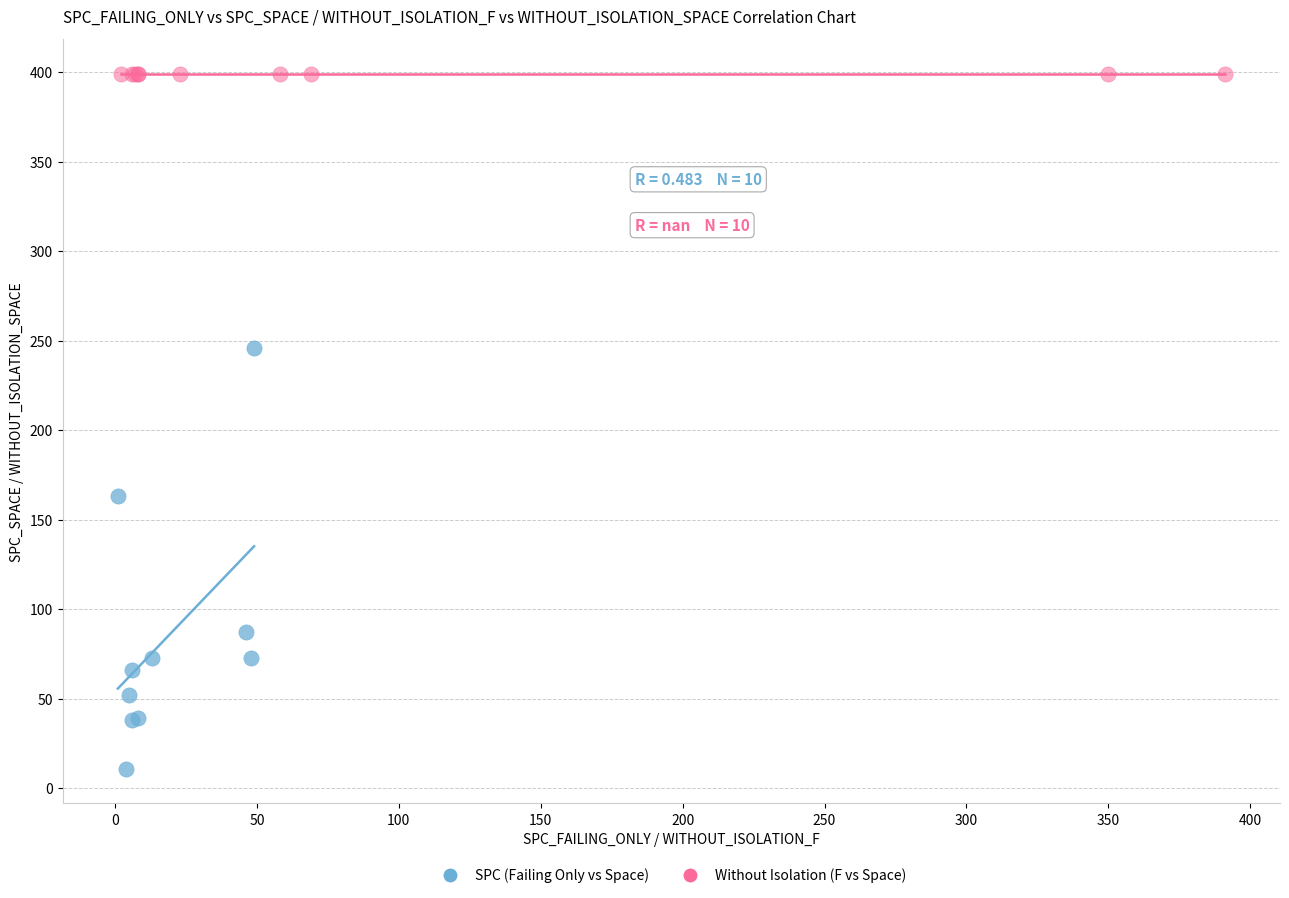

Which series contains the lowest Y value?

SPC (Failing Only vs Space)